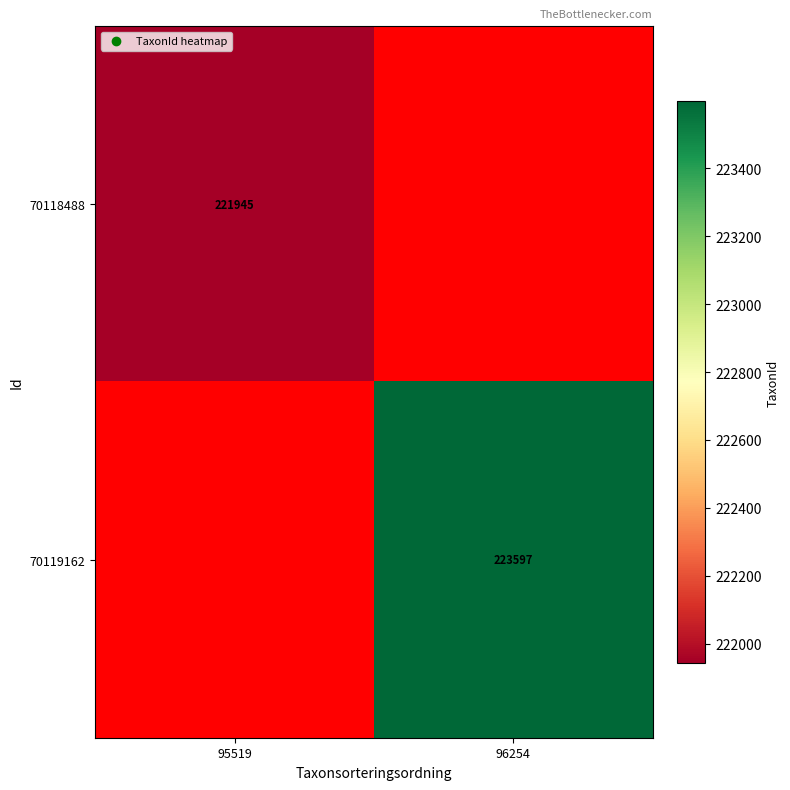

The value of 70119162 at 96254 is 223597. True or false?

True